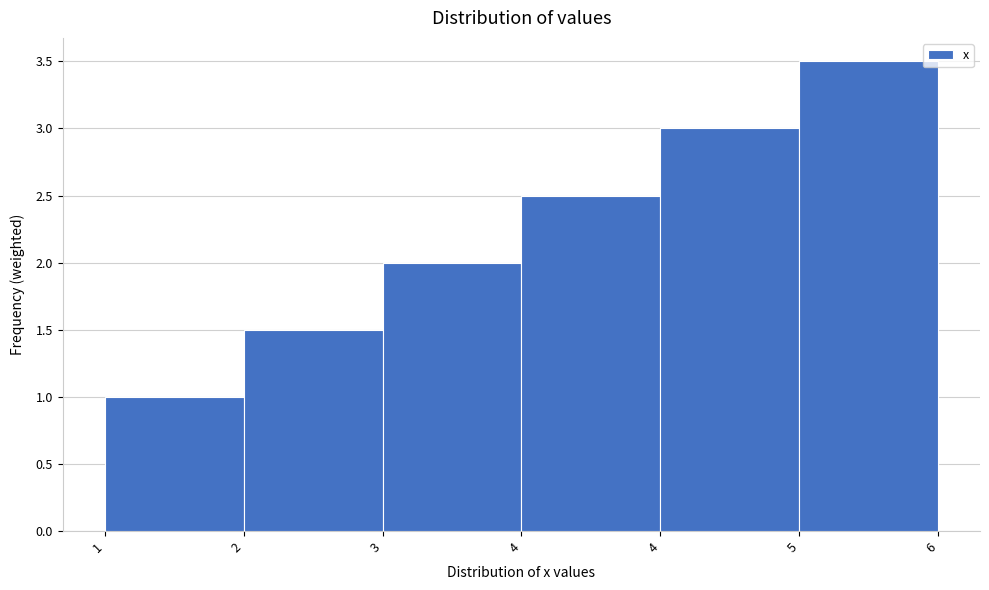

How many distinct data groups are displayed?

1